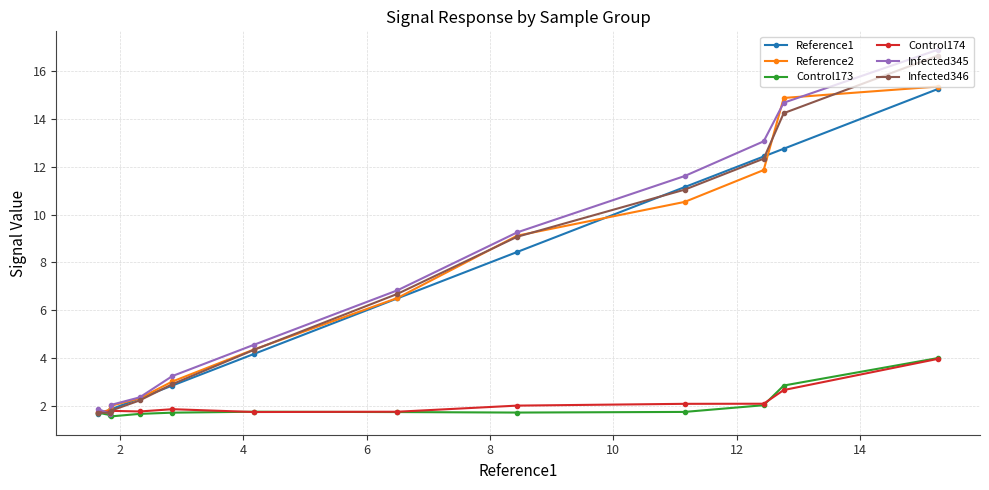

Which series has the widest spread of values?

Infected345